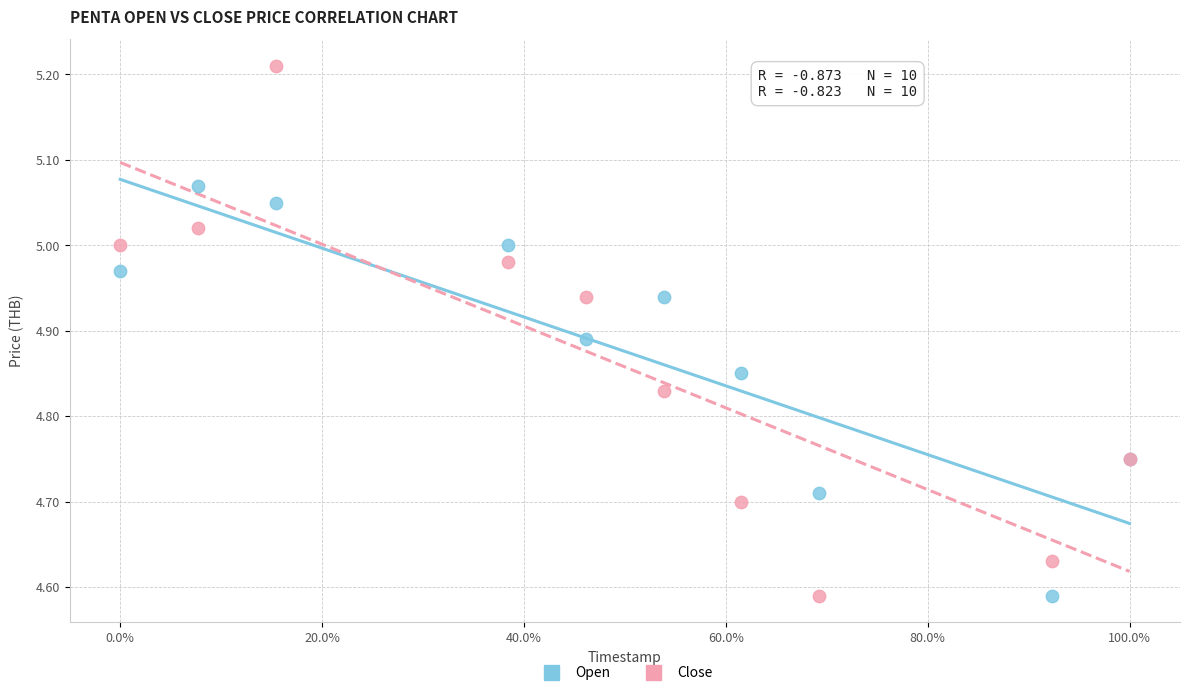

Which series has the widest spread of Y values?

Close